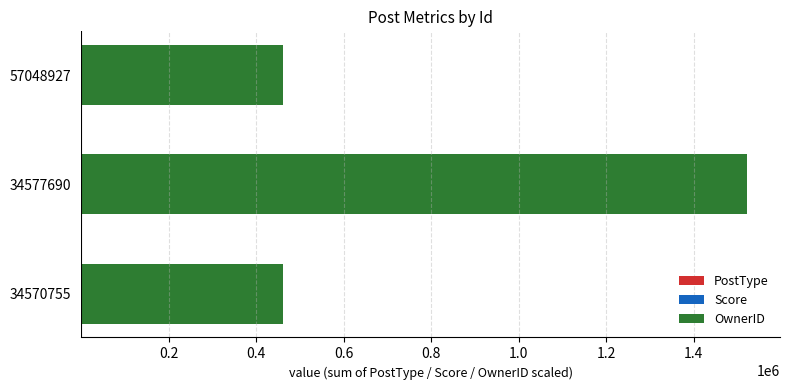

At which category is the sum across all series the highest?

34577690